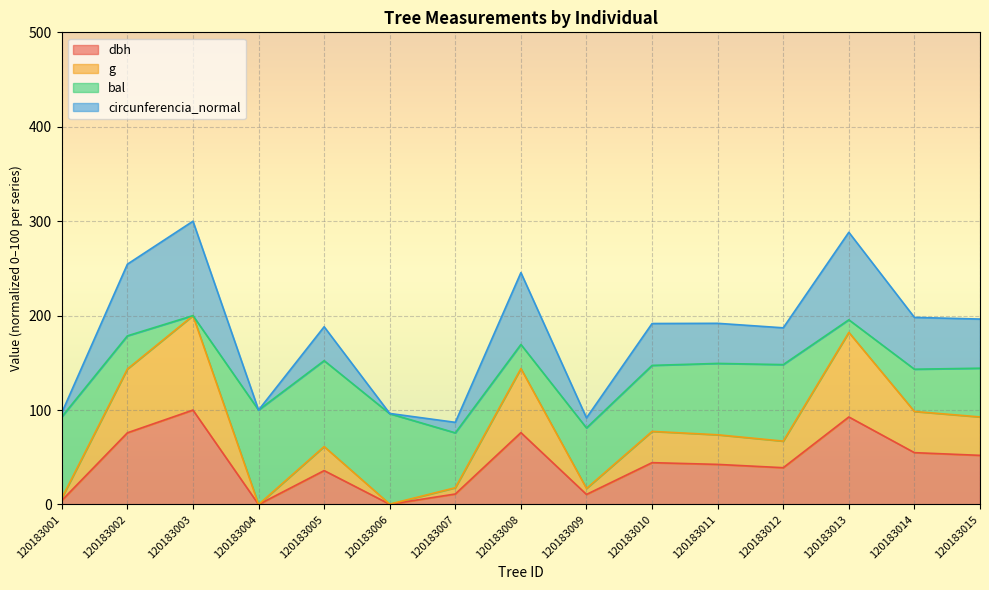

Which label corresponds to the largest value in the chart?

120183003